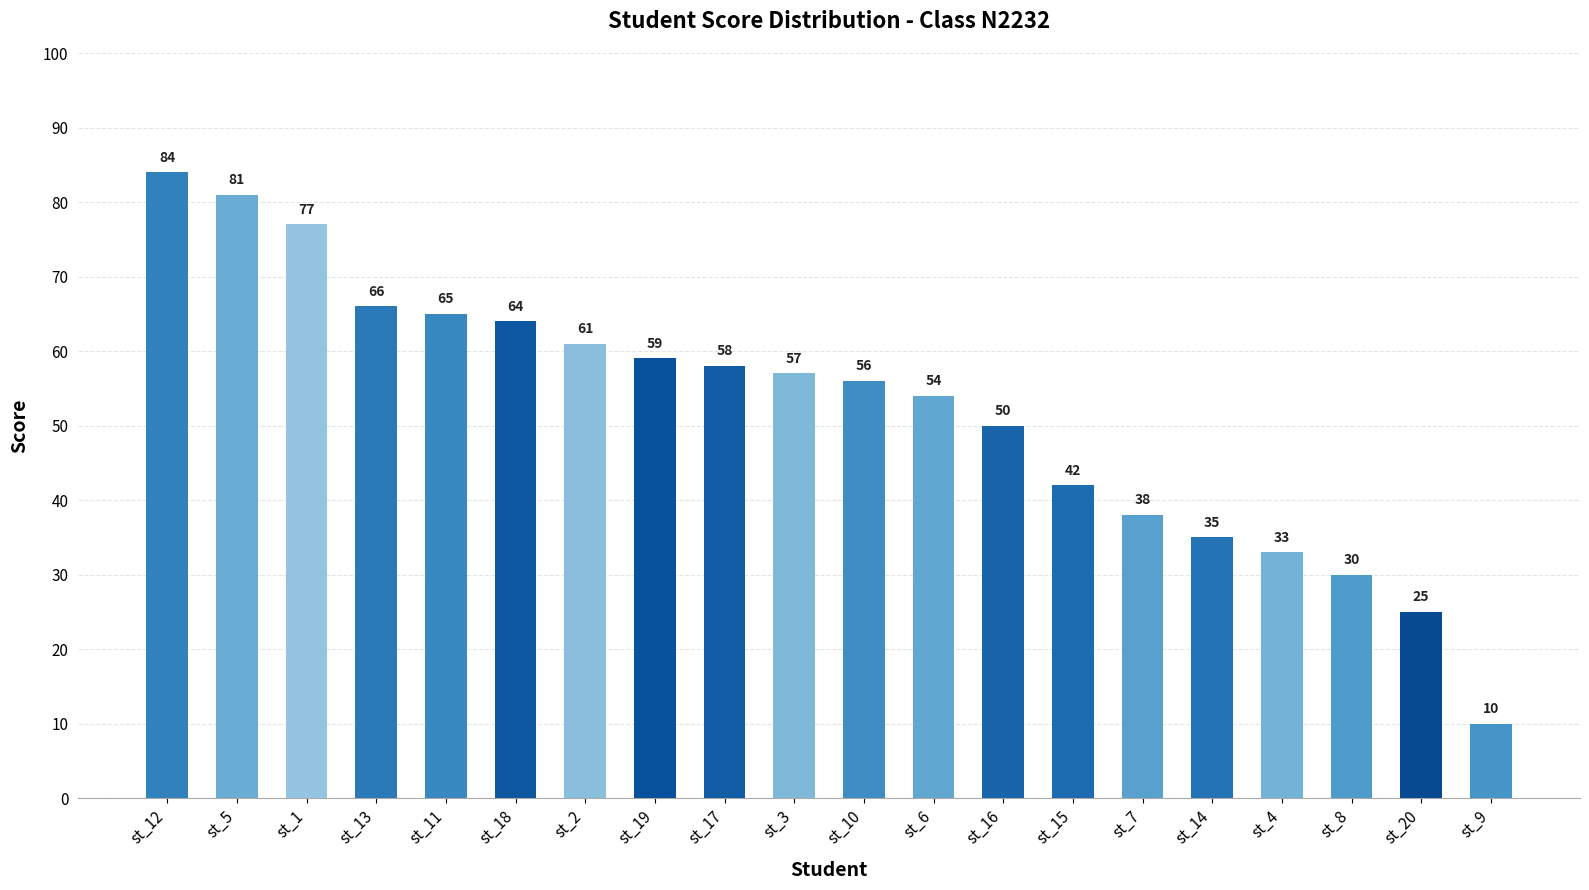

How many series are shown in this chart?

1